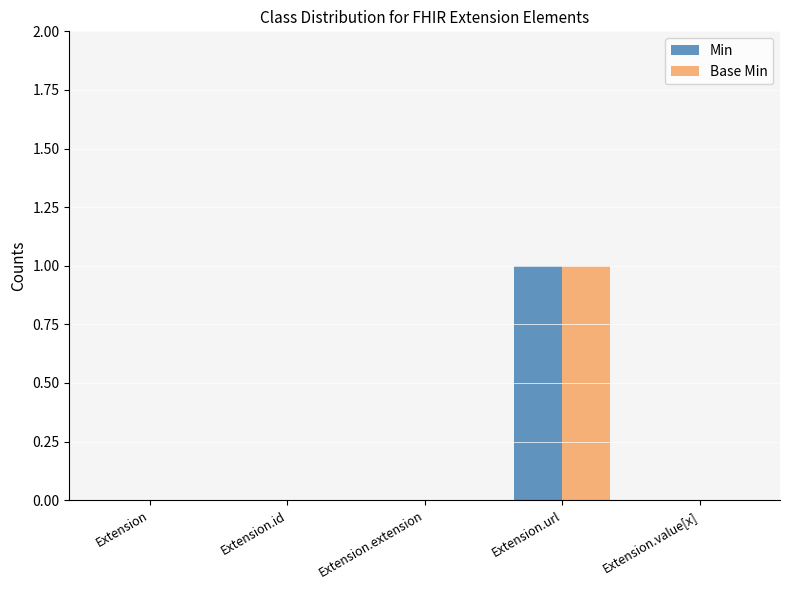

Reading left to right, what are all the values shown in this chart?

Min: Extension=0	Extension.id=0	Extension.extension=0	Extension.url=1	Extension.value[x]=0
Base Min: Extension=0	Extension.id=0	Extension.extension=0	Extension.url=1	Extension.value[x]=0